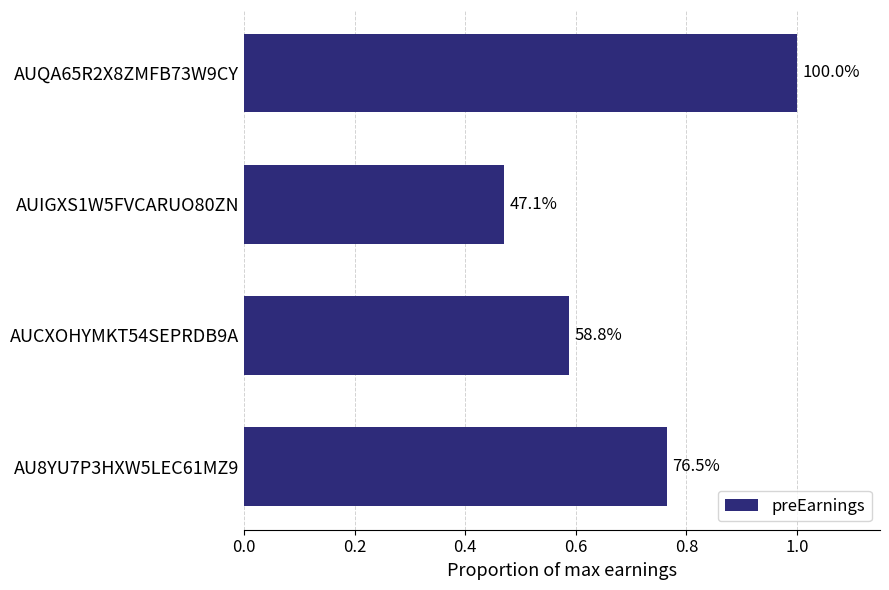

How many bars are there in total?

4